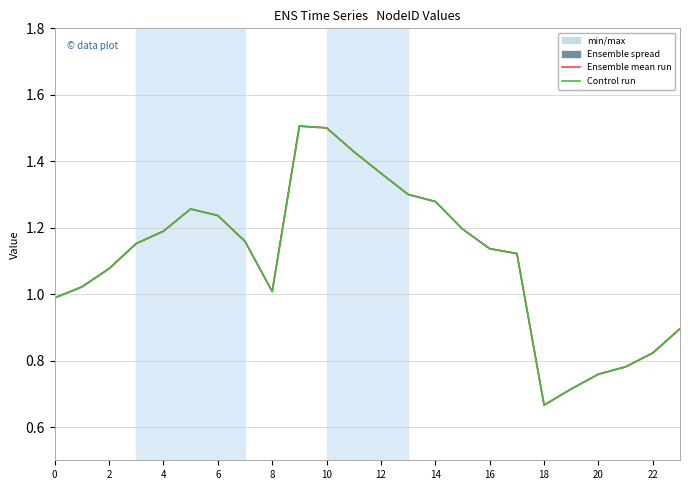

What is the value of the Node 5 point at the 5th from the left?

1.2